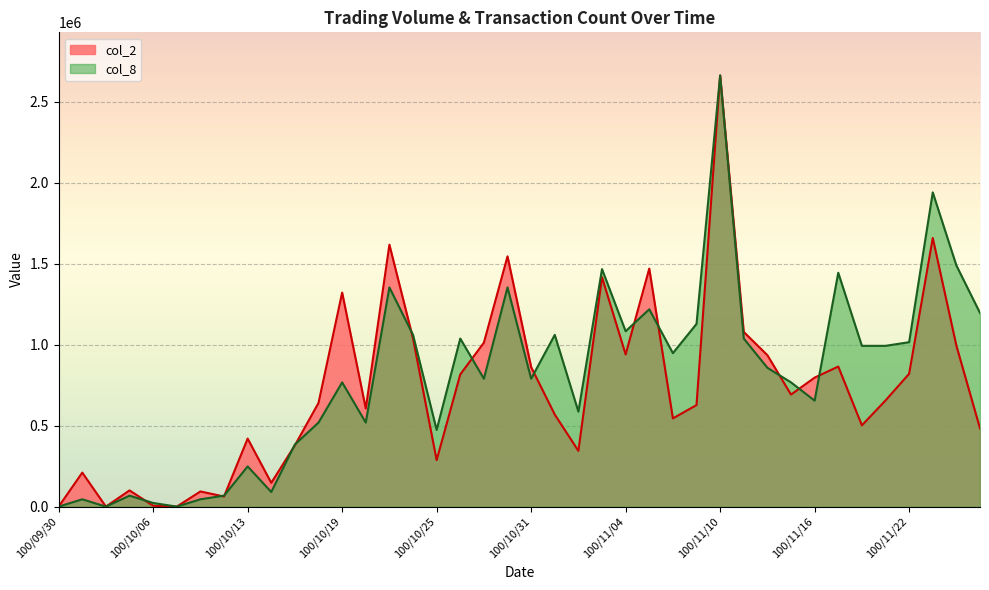

Rank the categories by col_2 value from highest to lowest.

100/11/10, 100/11/23, 100/10/21, 100/10/28, 100/11/07, 100/11/03, 100/10/19, 100/11/11, 100/10/24, 100/10/27, 100/11/24, 100/11/04, 100/11/14, 100/11/17, 100/10/31, 100/11/22, 100/10/26, 100/11/16, 100/11/15, 100/11/21, 100/10/18, 100/11/09, 100/10/20, 100/11/01, 100/11/08, 100/11/18, 100/11/25, 100/10/13, 100/10/17, 100/11/02, 100/10/25, 100/10/03, 100/10/14, 100/10/05, 100/10/11, 100/10/12, 100/10/06, 100/09/30, 100/10/04, 100/10/07